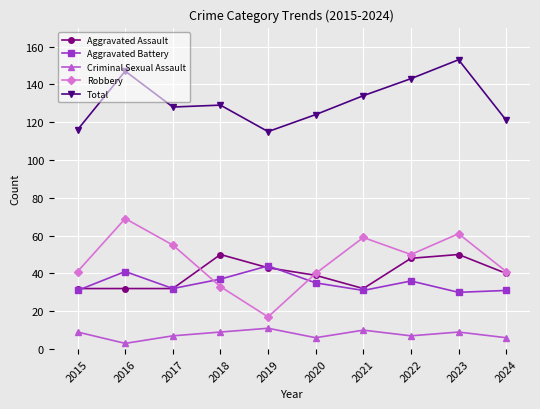

True or false: Aggravated Battery and Total intersect in this chart.

False